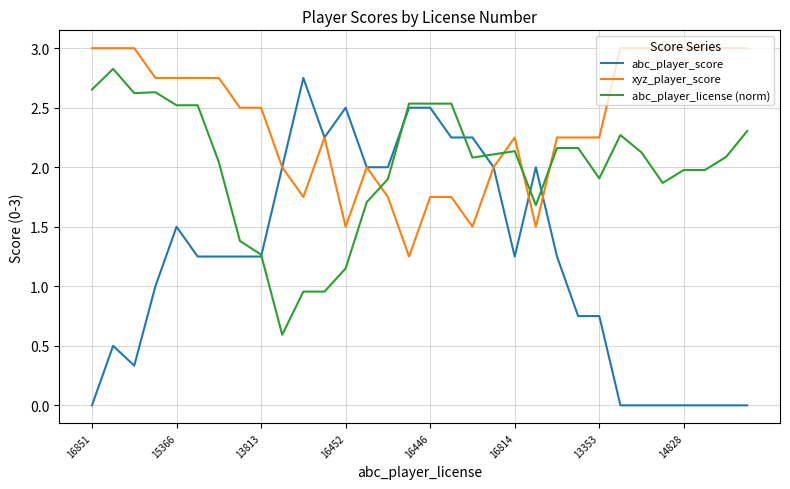

Which series has the largest total across all categories?

xyz_player_score